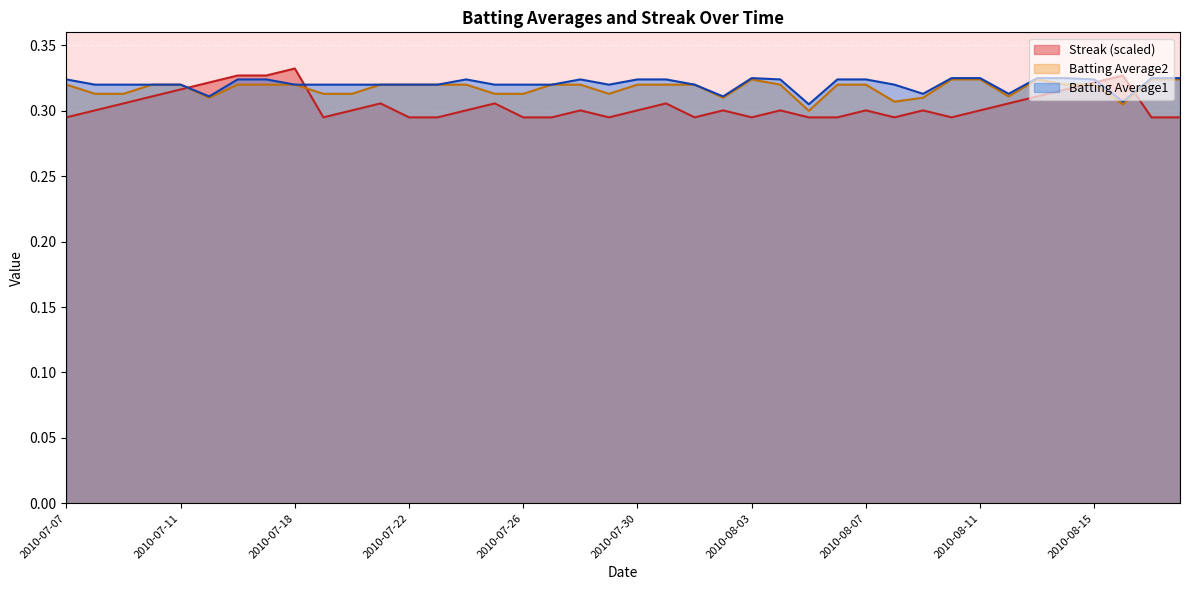

The Batting Average2 series shows 0.1 at 2010-08-17. True or false?

False